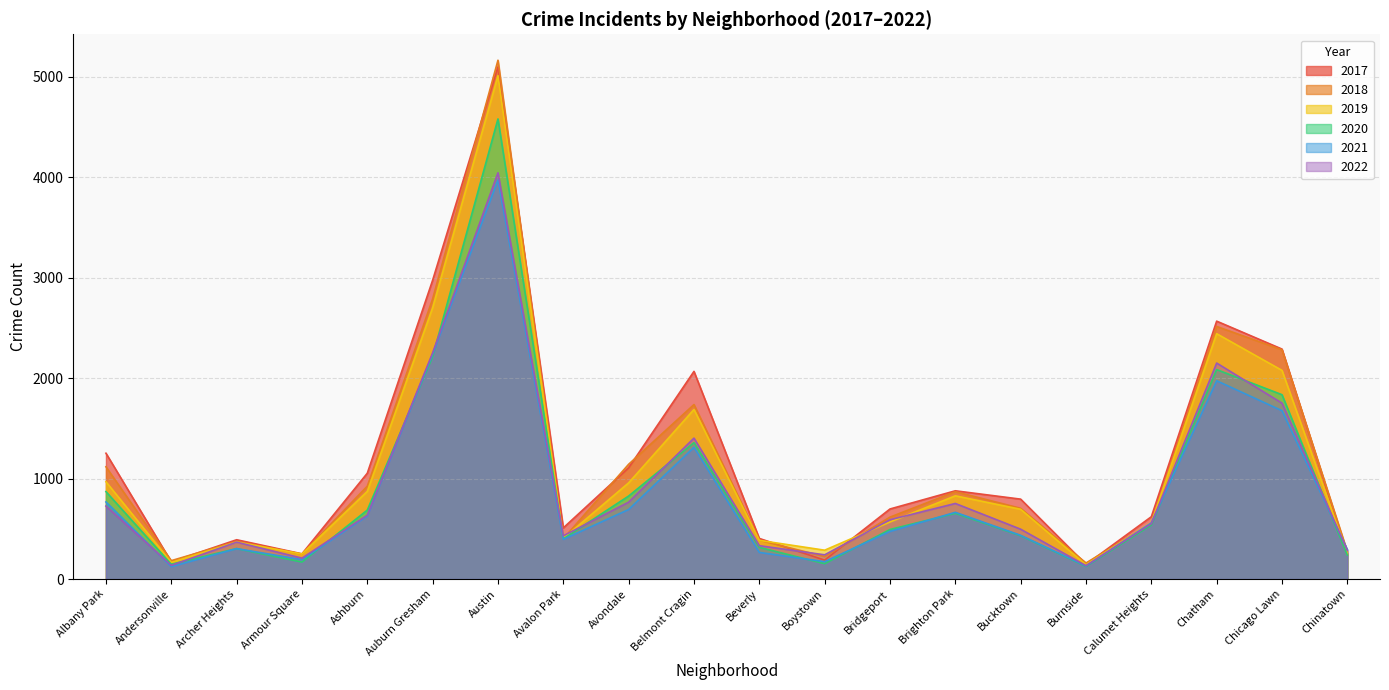

True or false: 2019 has more than 2 points higher than both neighbors.

True